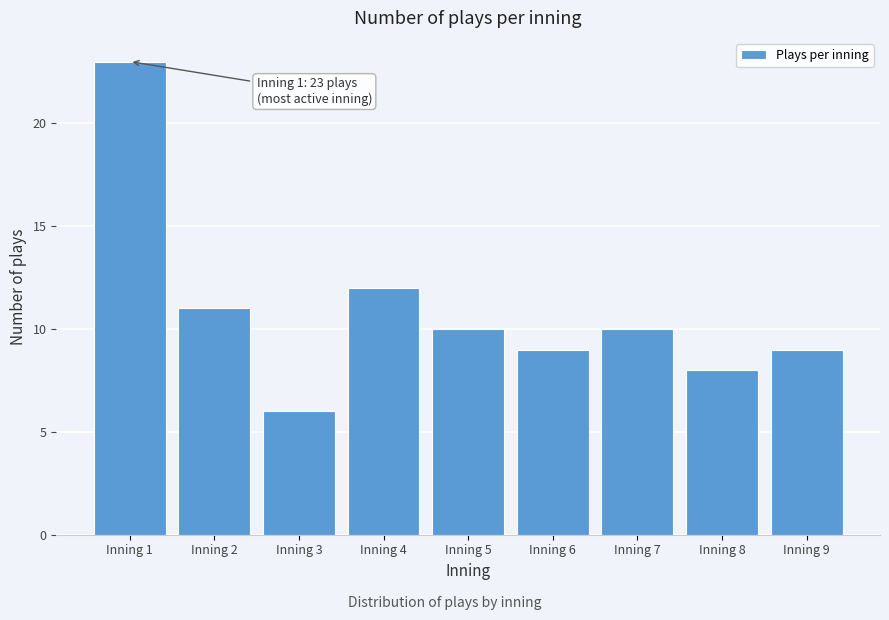

Over which range of the x-axis is the bar tallest?

0.5 to 1.5